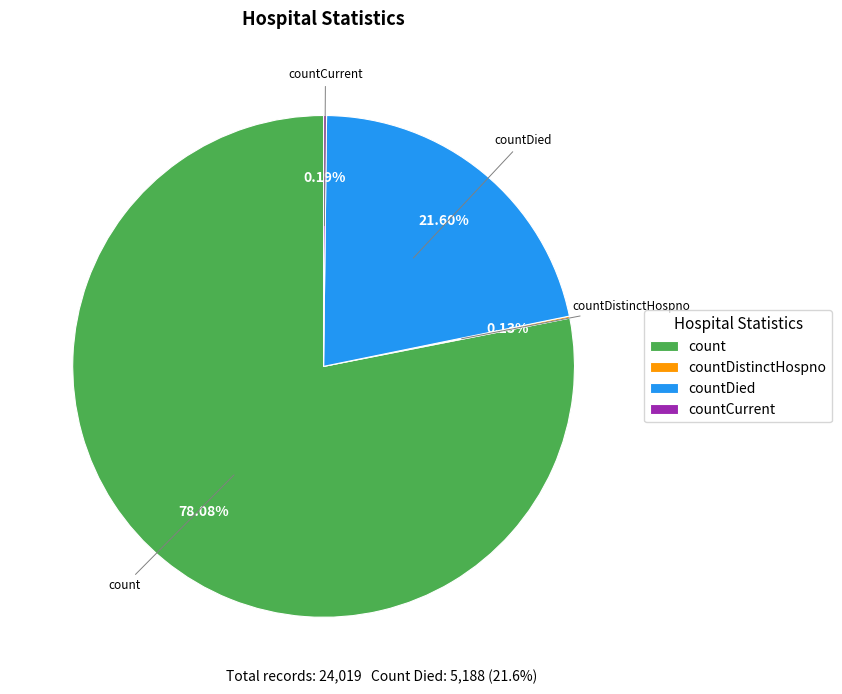

Does count account for over 50% of the chart?

Yes